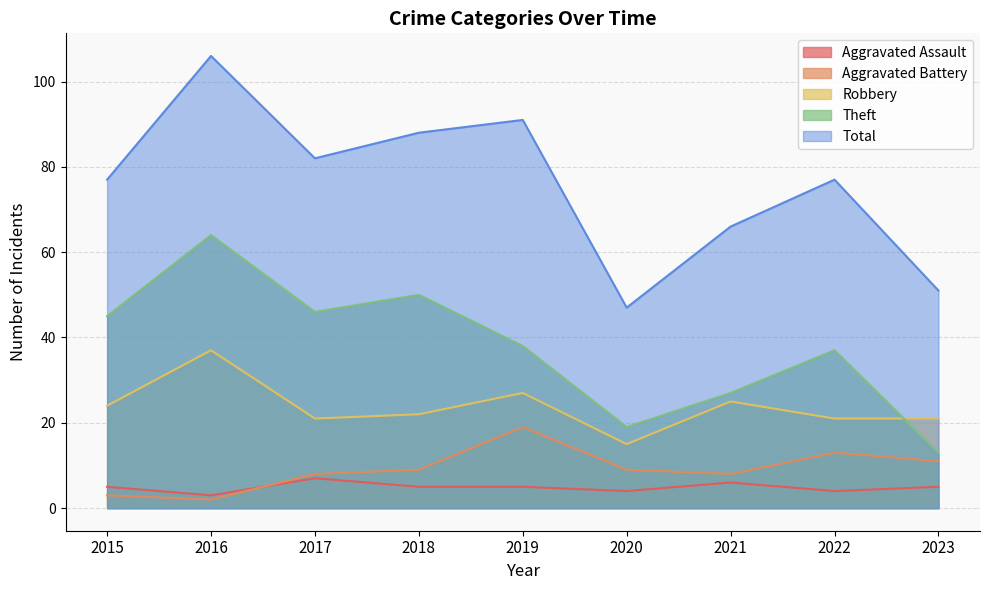

Which has a higher value, 2023 or 2020?

2023